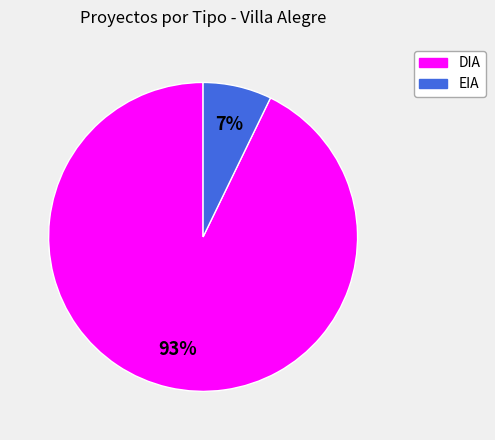

Which slice represents more than half of the pie?

DIA